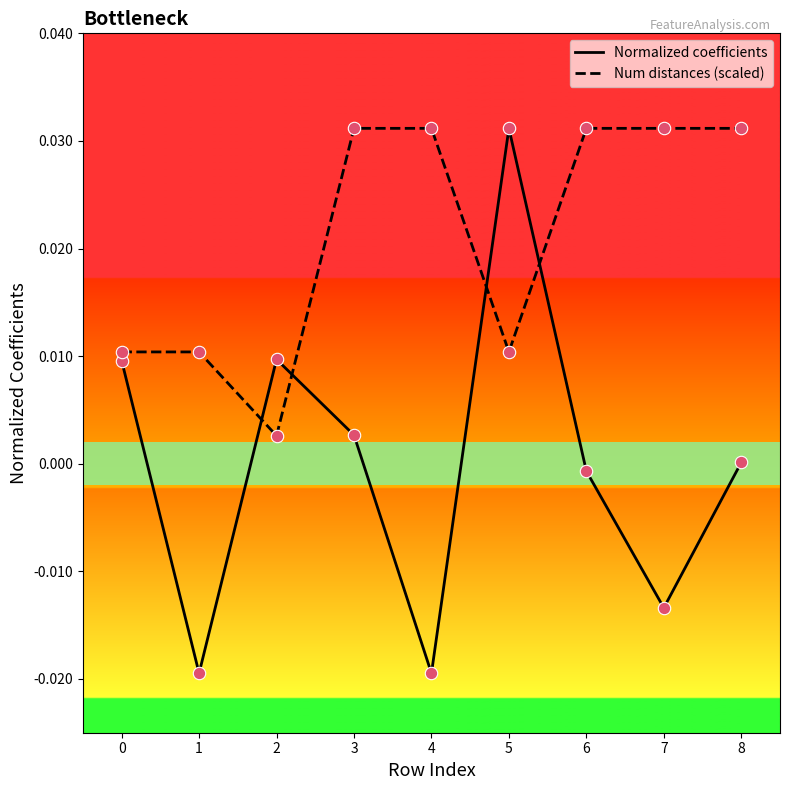

At which category is the sum across all series the highest?

5